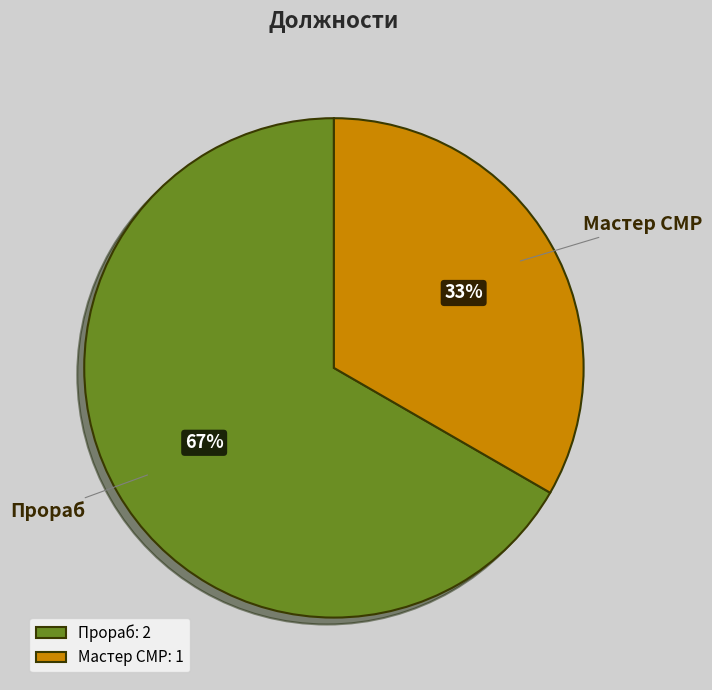

Is there any slice that represents more than half of the pie?

Yes